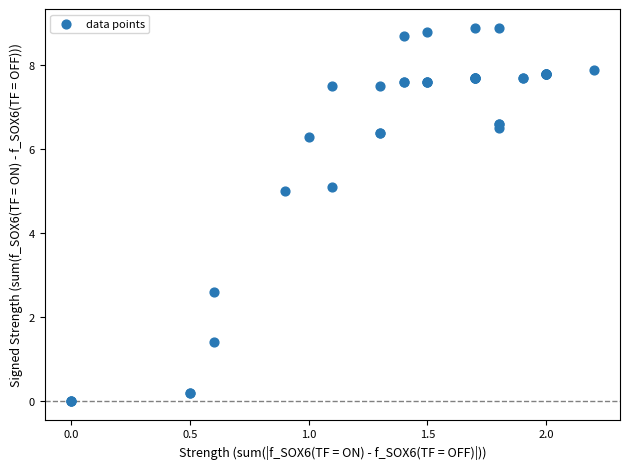

What Y value in the scatter plot is closest to 4?

5.0